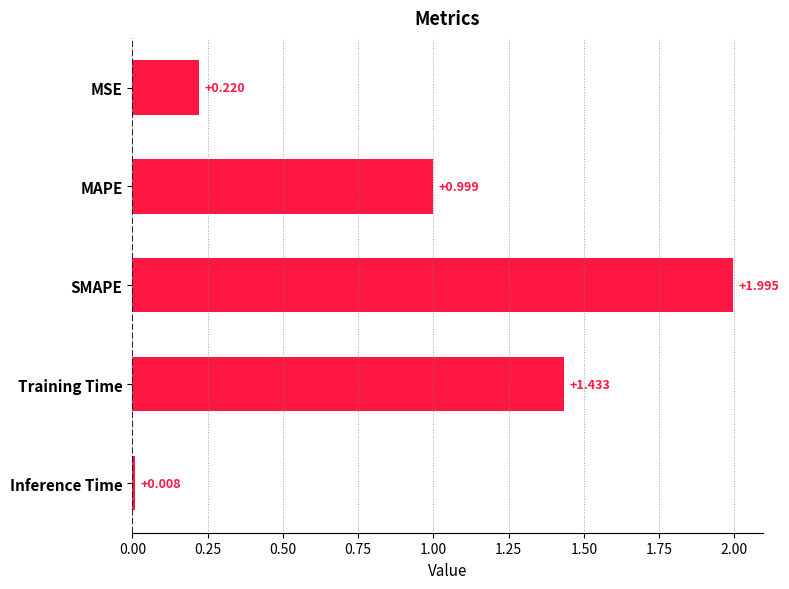

Which label corresponds to the largest value in the chart?

SMAPE